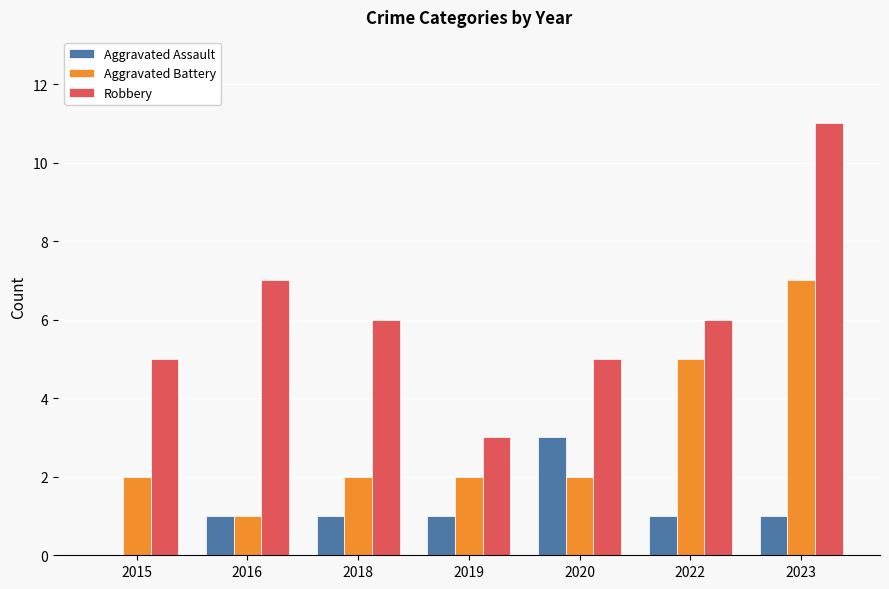

Between 2015 and 2016, which series saw the biggest shift?

Robbery